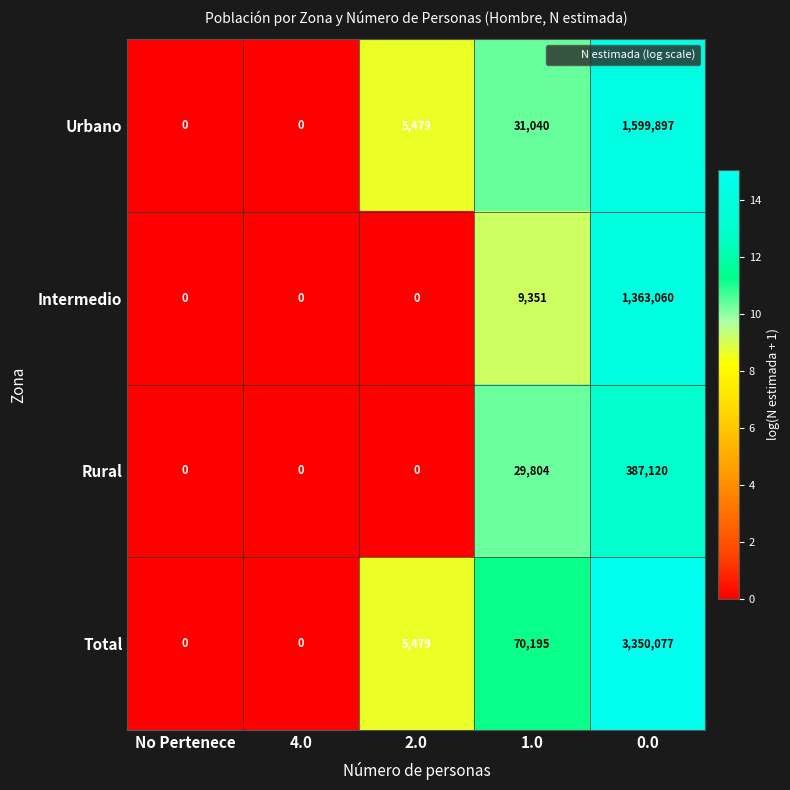

Reading left to right, transcribe all the data shown in this chart.

Urbano: No Pertenece=0	4.0=0	2.0=5479	1.0=31040	0.0=1599897
Intermedio: No Pertenece=0	4.0=0	2.0=0	1.0=9351	0.0=1363060
Rural: No Pertenece=0	4.0=0	2.0=0	1.0=29804	0.0=387120
Total: No Pertenece=0	4.0=0	2.0=5479	1.0=70195	0.0=3350077